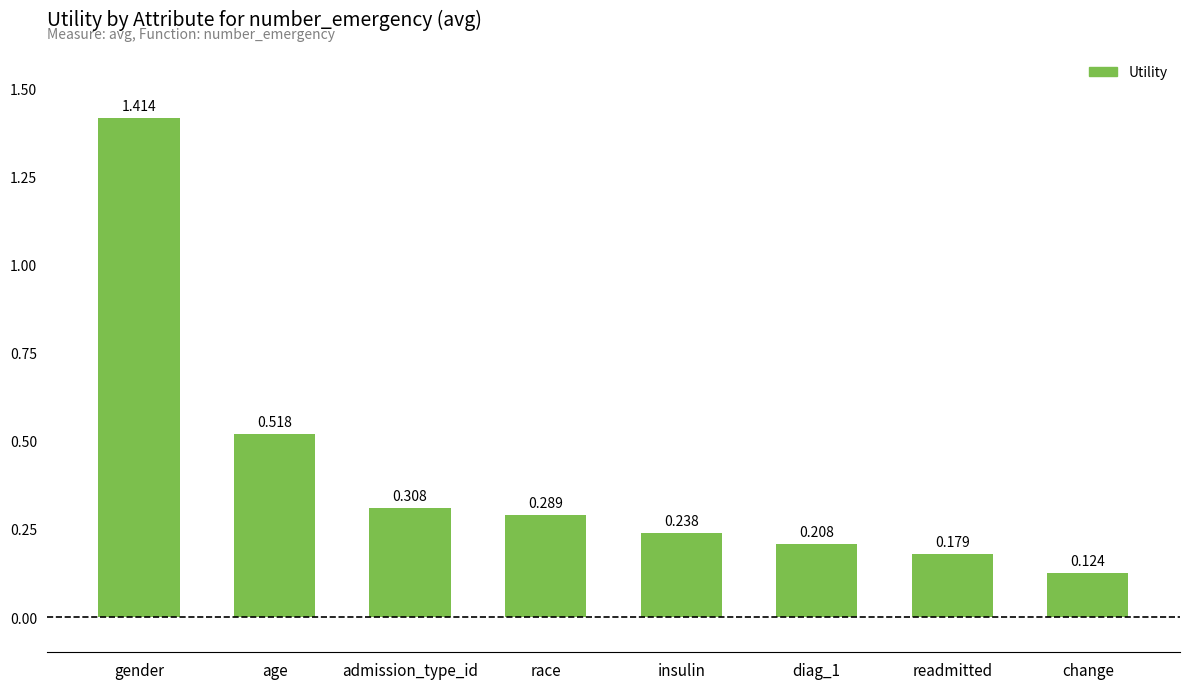

True or false: the data shows 0.1 at diag_1.

False